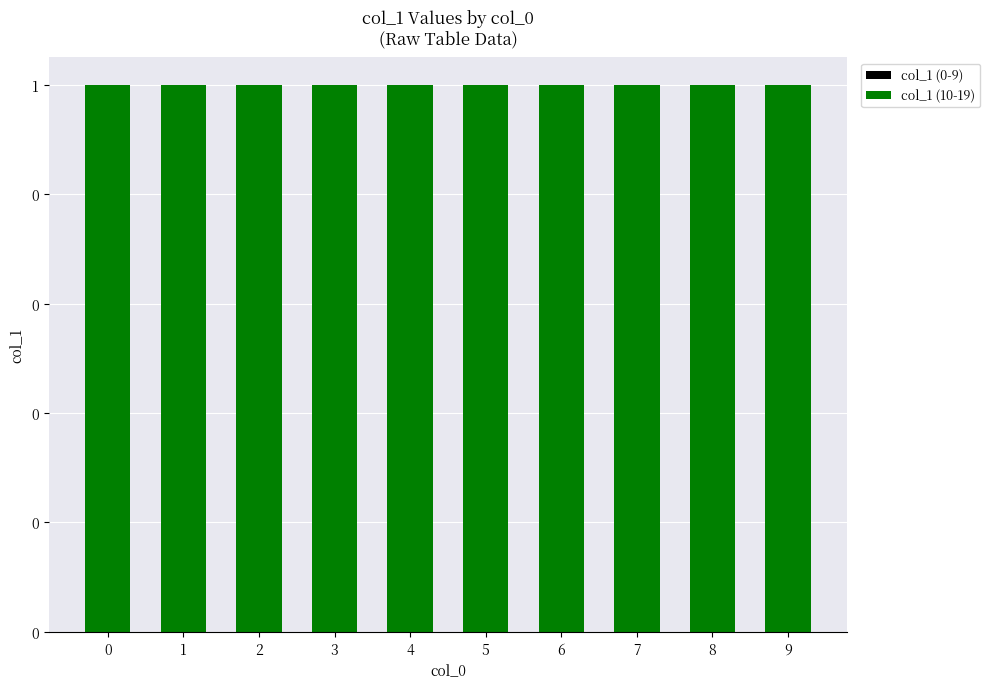

Between 0 and 1, which series saw the biggest shift?

col_1 (0-9)